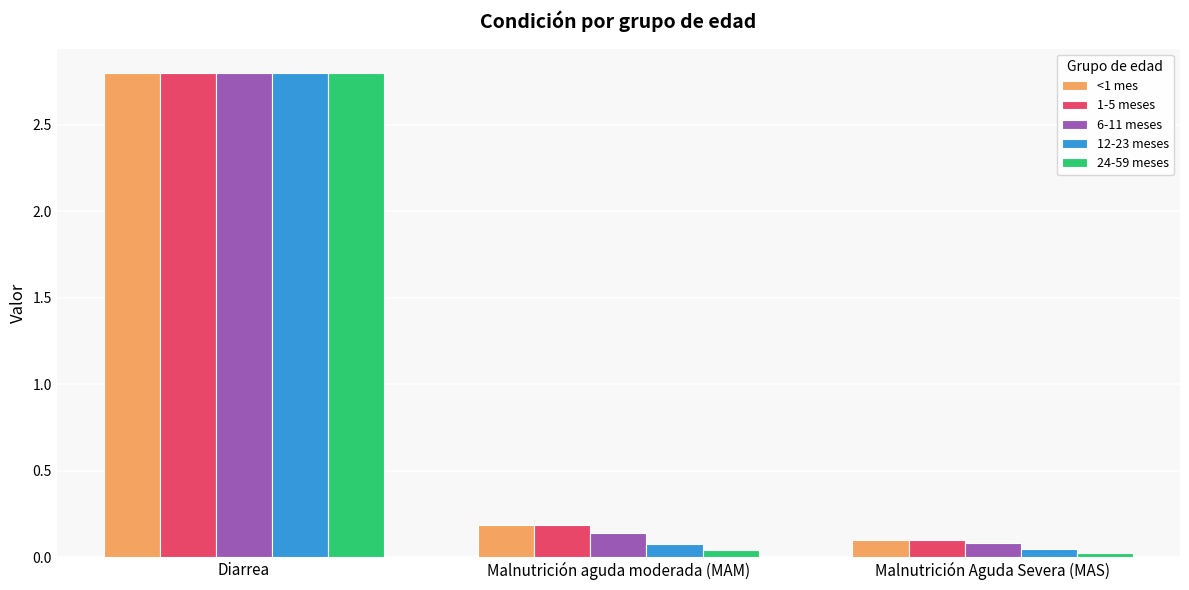

Which series has the largest range (max minus min)?

24-59 meses